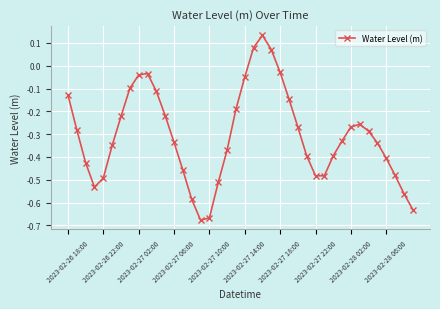

What is the difference between the second highest and minimum values?

0.8